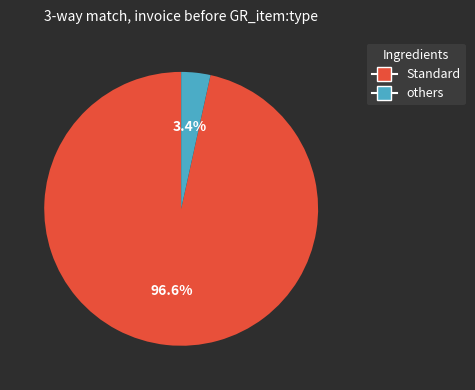

Is there a majority slice in this chart?

Yes